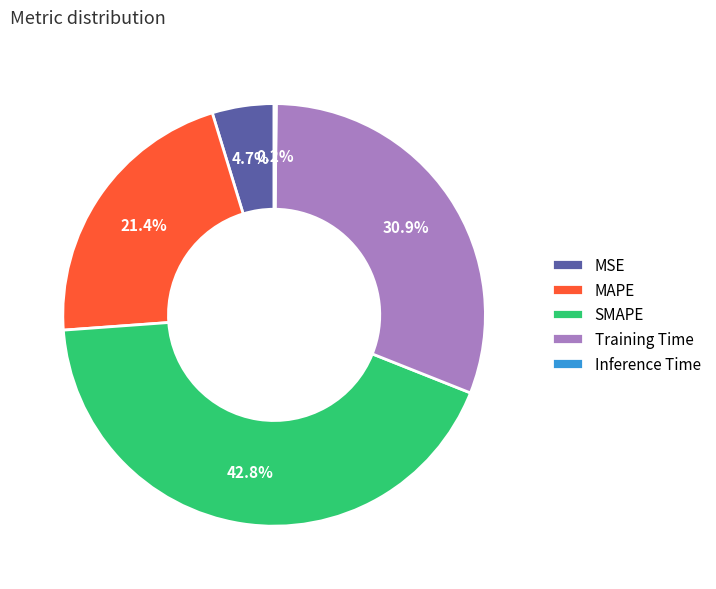

Between Training Time and MSE, which is larger?

Training Time